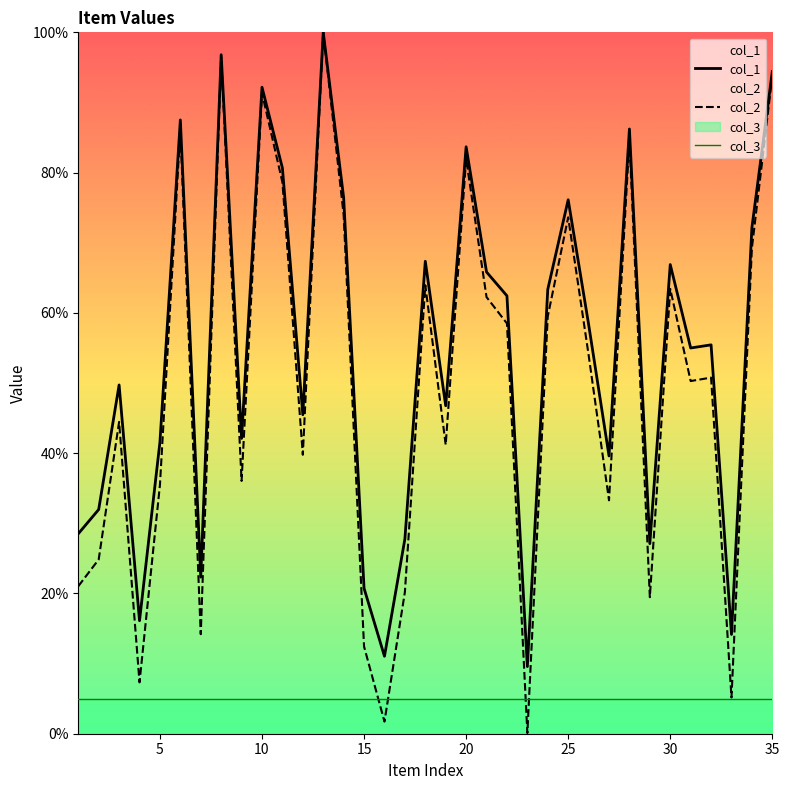

True or false: col_1 and col_3 intersect in this chart.

False